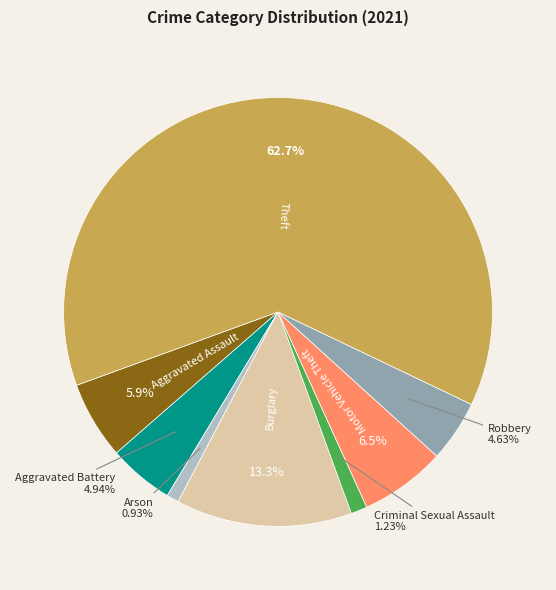

Which slice is the smallest?

Arson